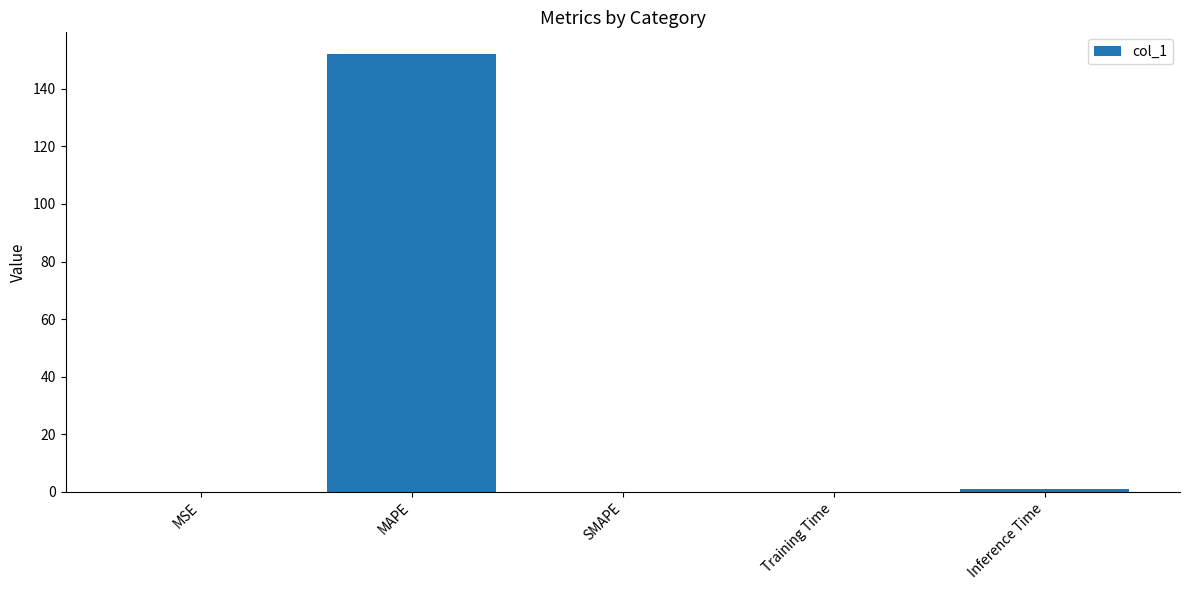

What is the sum of all values?

153.1